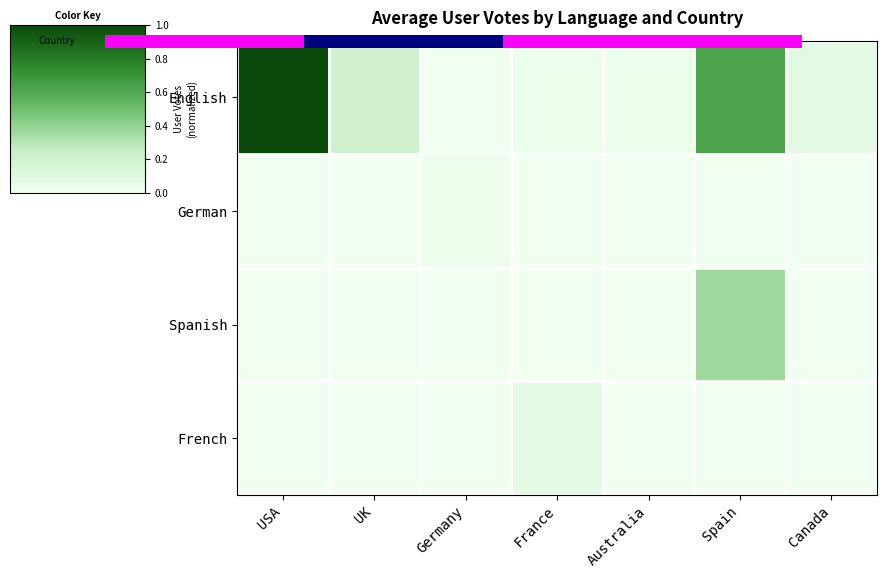

Rank the series by their maximum value, from lowest to highest.

German, French, Spanish, English